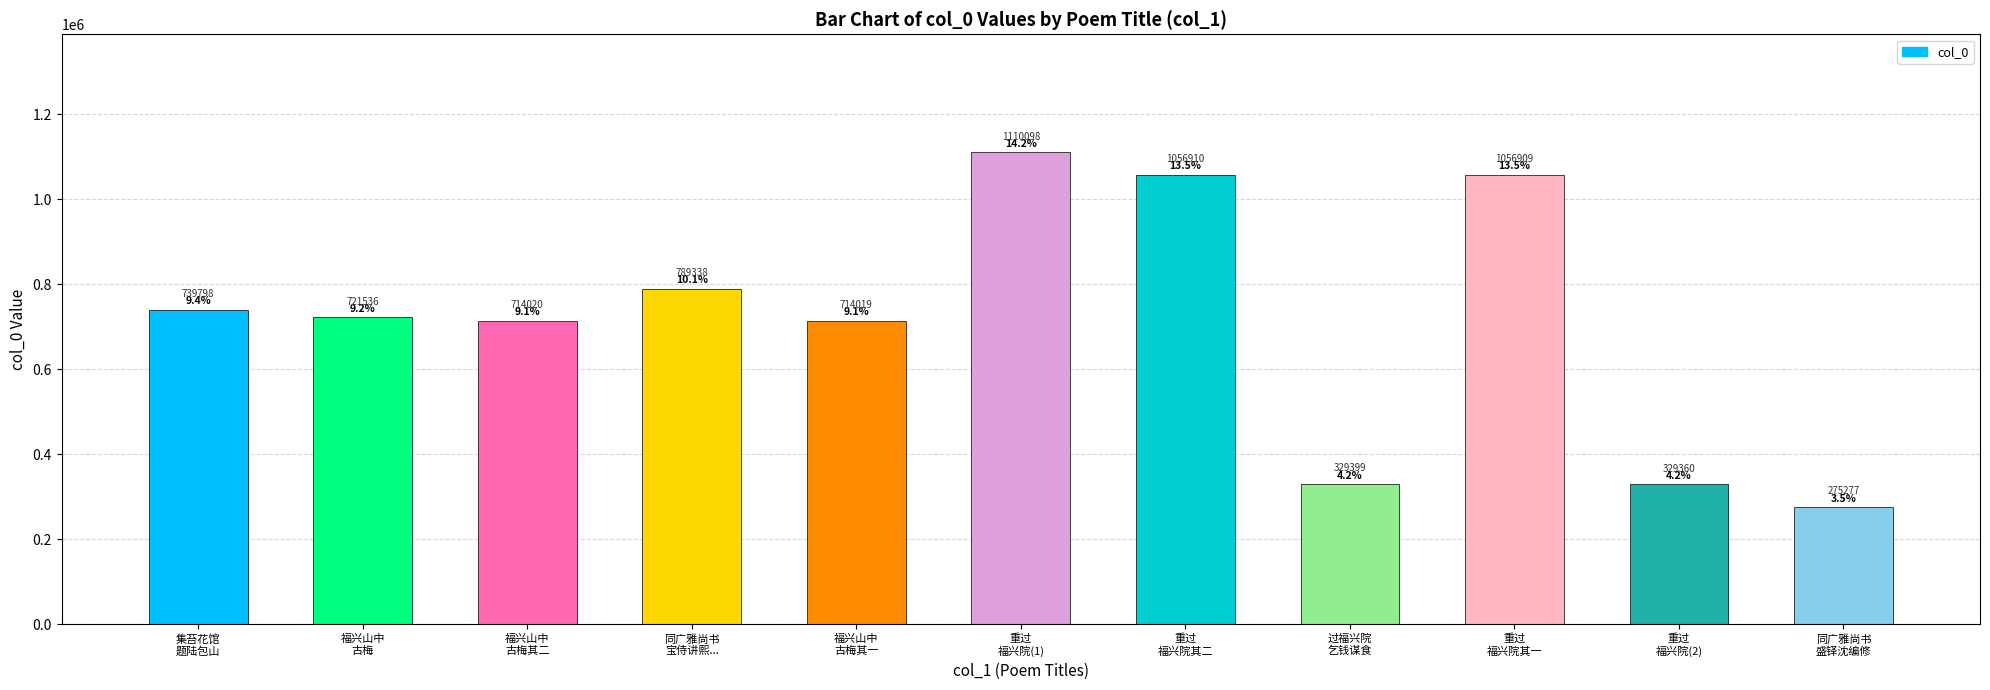

How many bars are there in total?

11